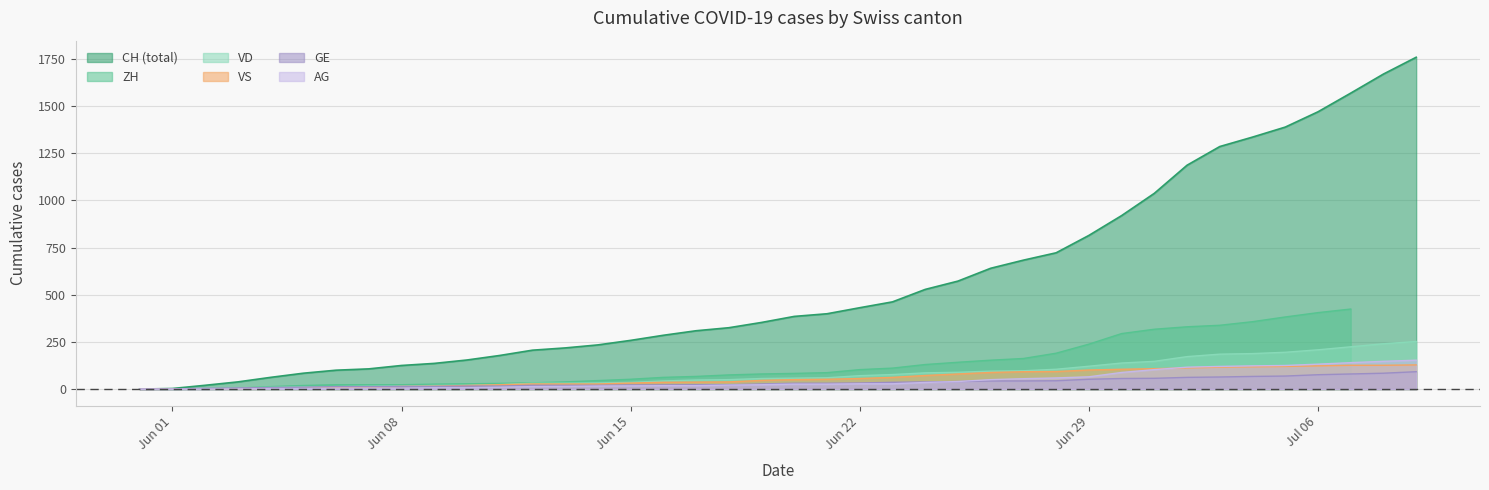

Where is VD nearest to the value 126?

Jun 29